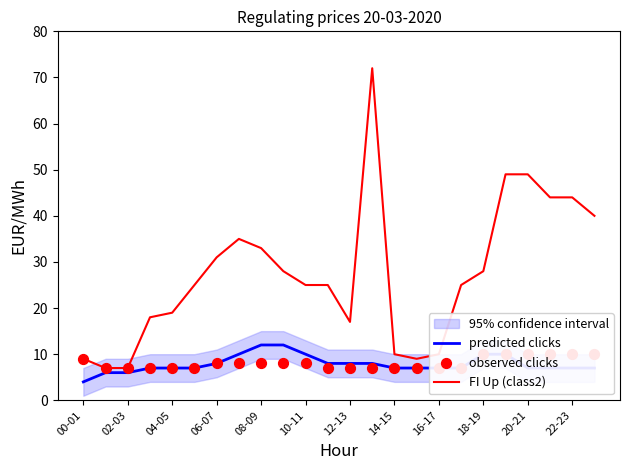

At which category is the sum across all series the highest?

13